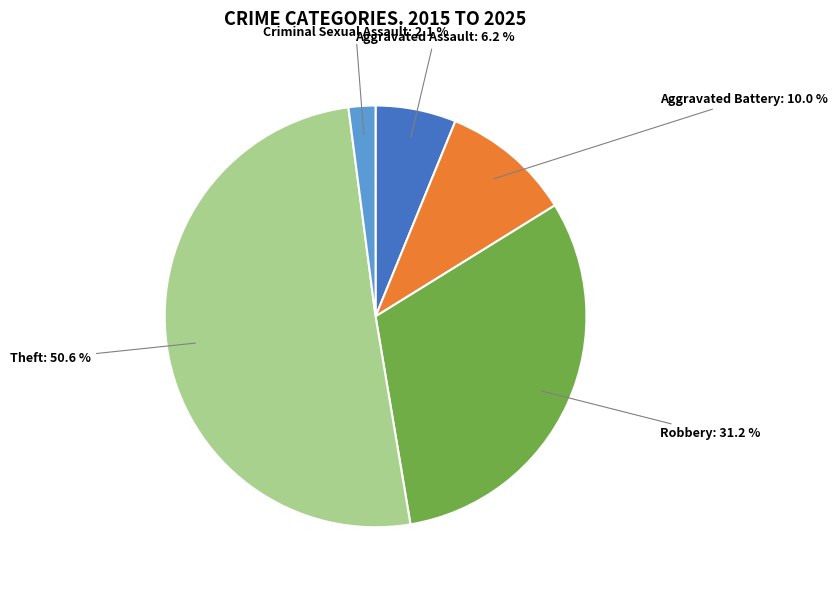

To the nearest percent, what is the difference between the Robbery and Theft slice percentages?

19%